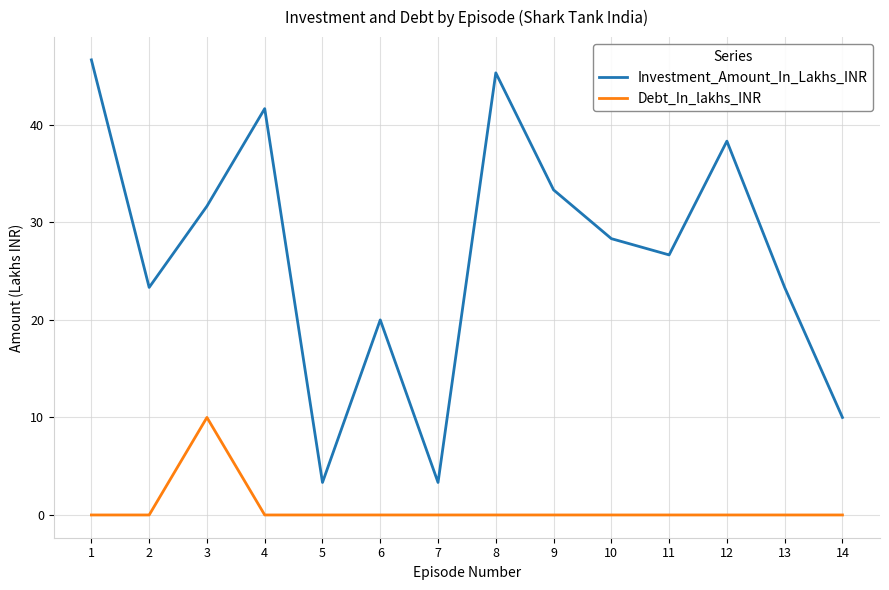

True or false: Investment_Amount_In_Lakhs_INR has a value of 82.5 at 1.

False